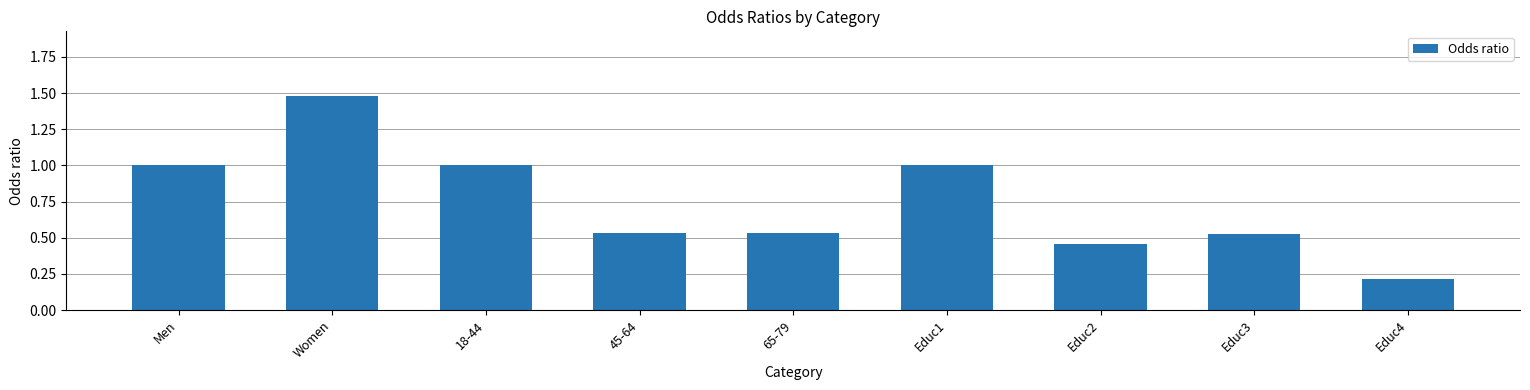

The value at Educ1 is 1.0. True or false?

True